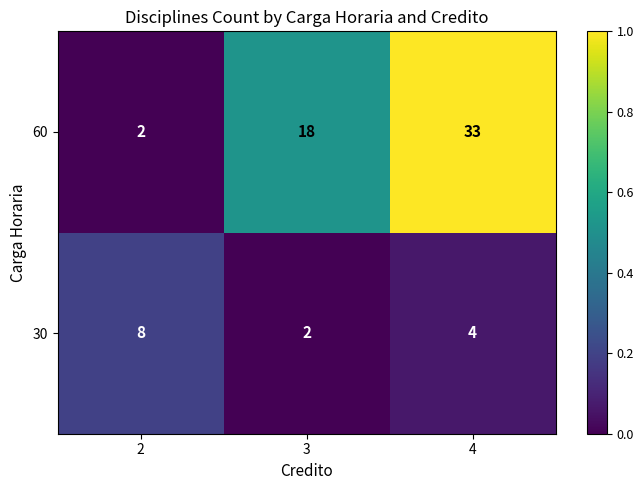

How many 30 values are between 2 and 8?

3